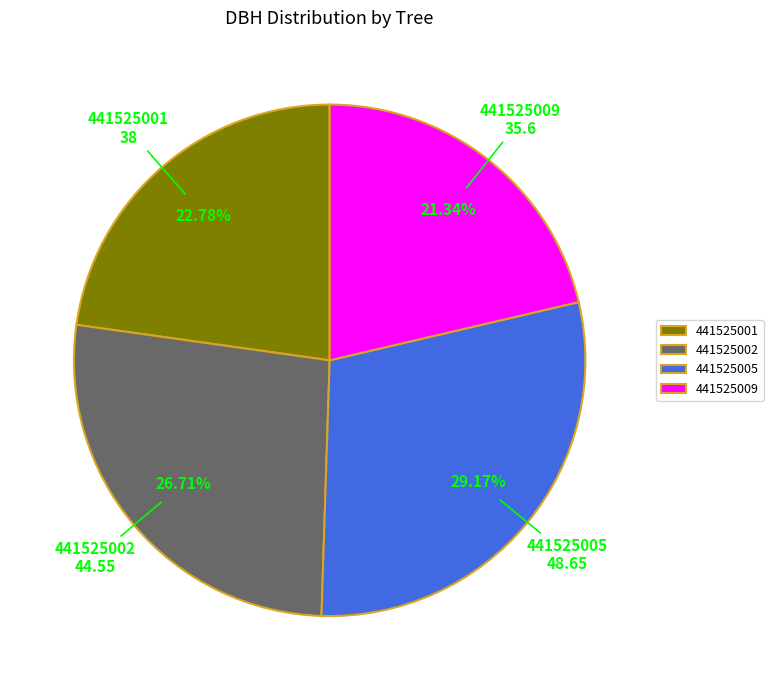

Count the number of slices in the pie.

4